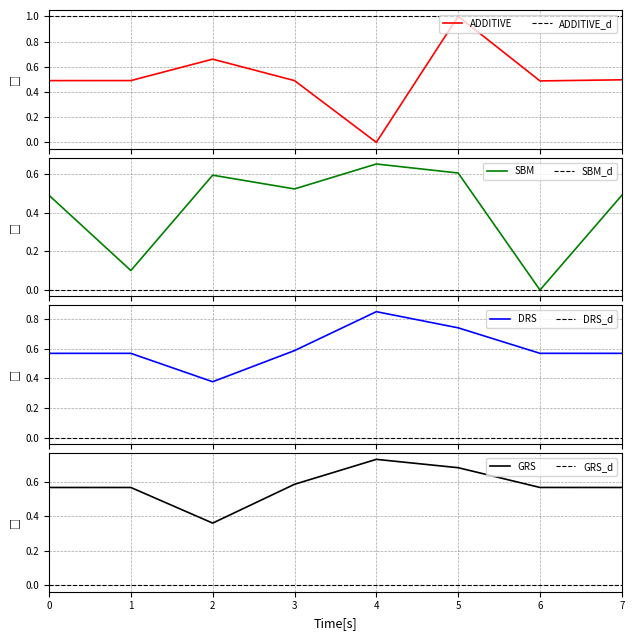

Is it true that GRS equals 0.9 at 3?

False